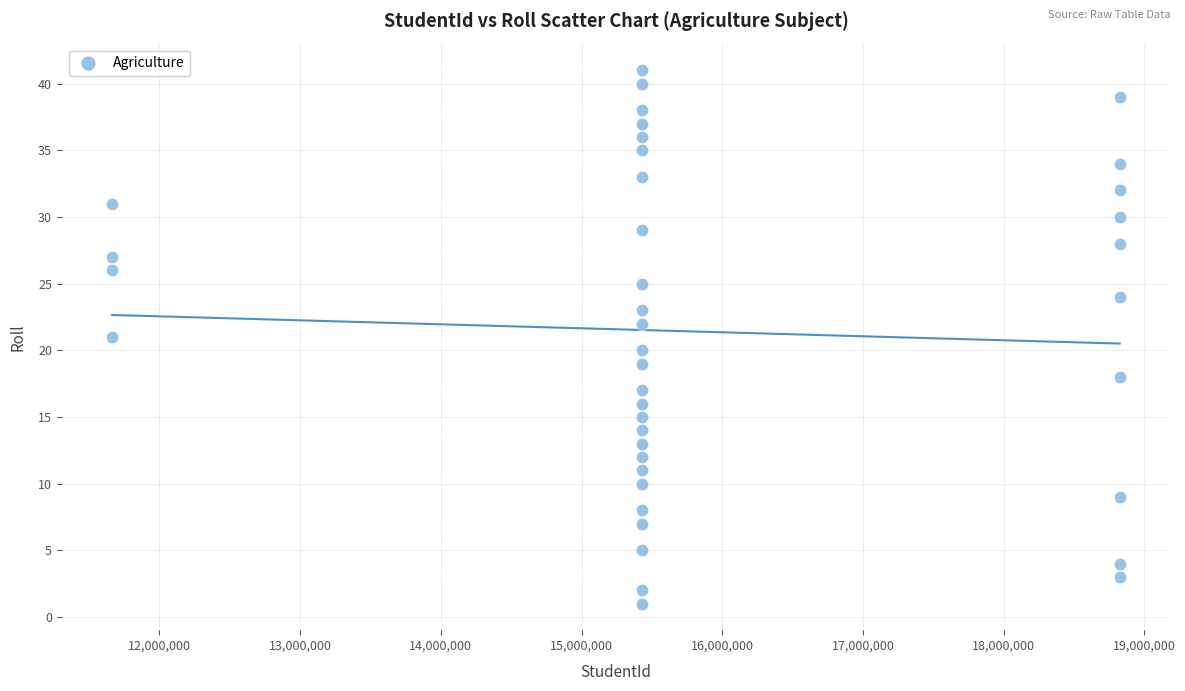

What is the range of X values (max minus min)?

7158553